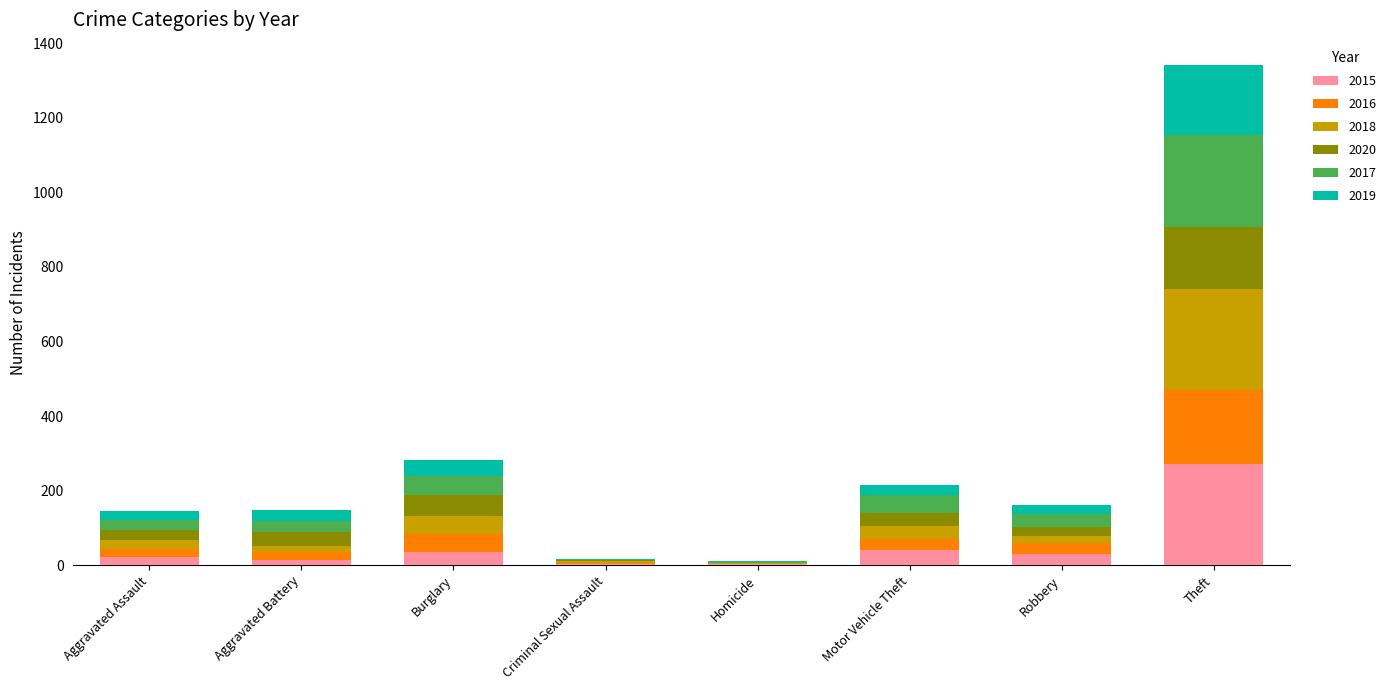

At which category is the sum across all series the highest?

Theft